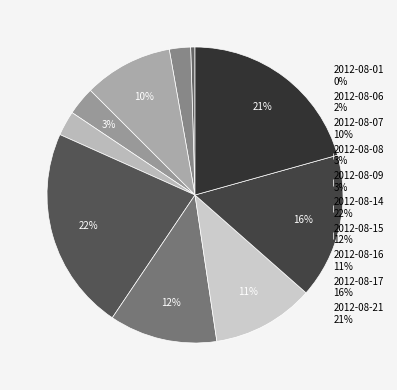

To the nearest percent, what percentage of the pie is 2012-08-06?

2%